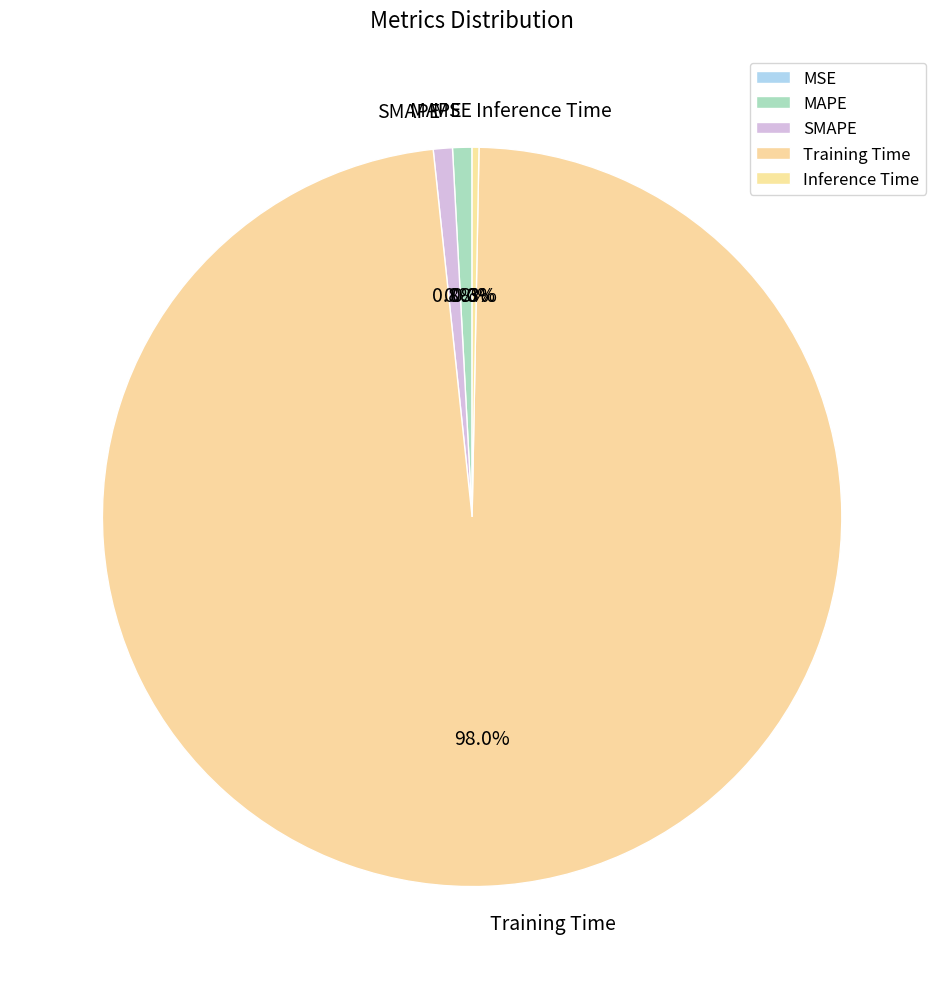

Which has a higher value, Training Time or SMAPE?

Training Time